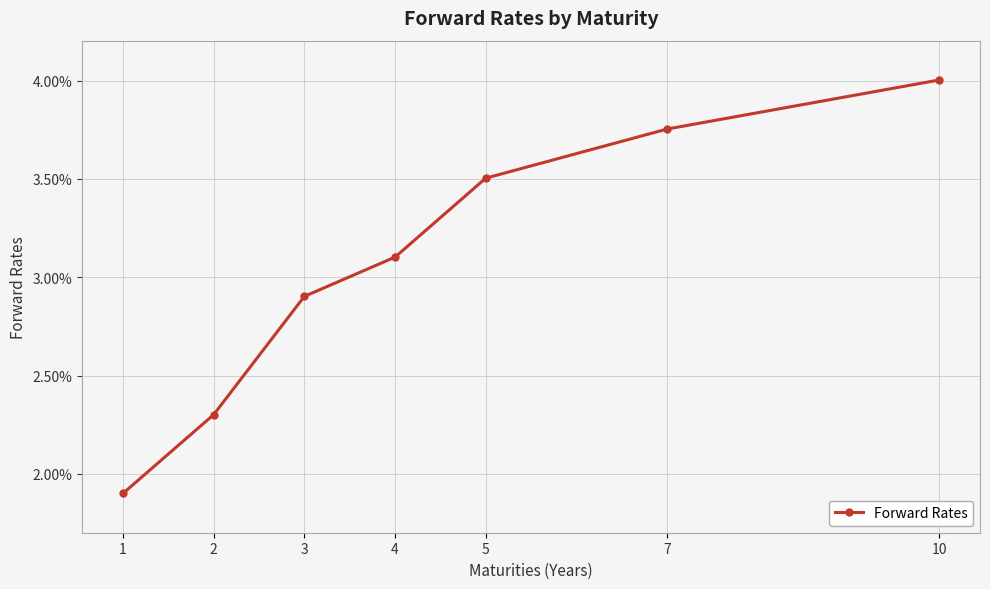

List the labels in order of value, largest first.

10, 7, 5, 4, 3, 2, 1